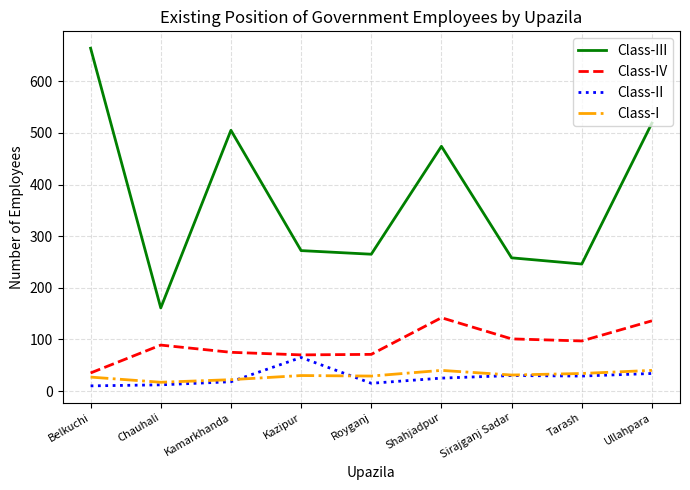

At how many categories does at least one series exceed 133?

9